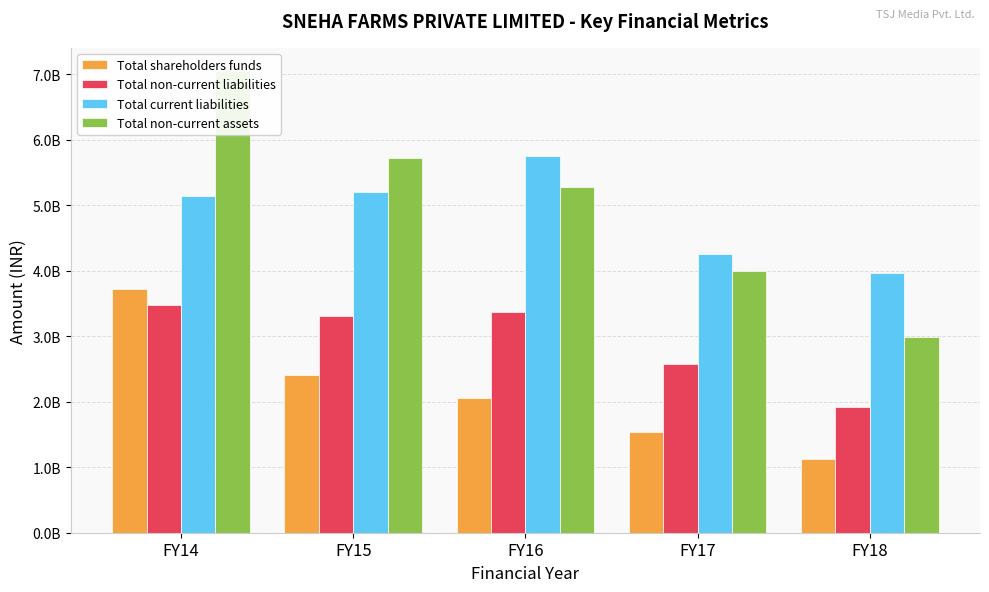

What value does the Total shareholders funds series have at FY18, to the nearest 50?

1123812750